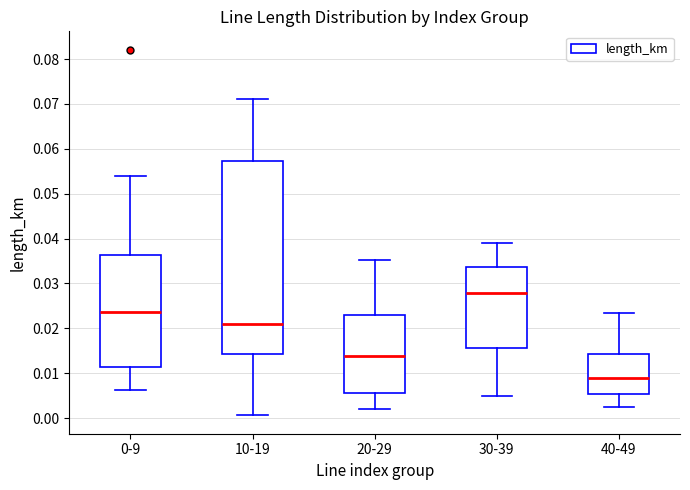

Where is the lower edge of the box for 20-29 on the y-axis? The values are not printed on the chart, so give them approximately, as read against the axis.

0.006